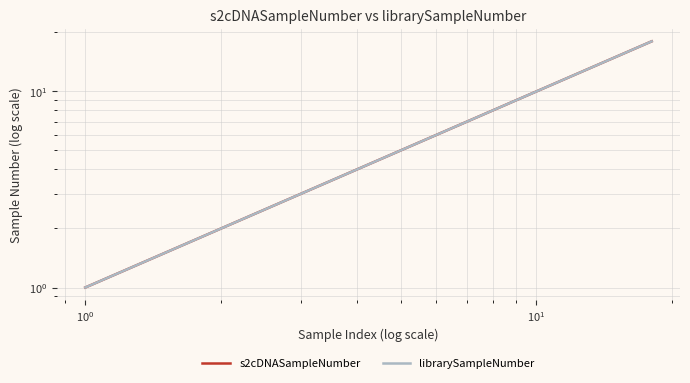

What is the difference between the maximum and second lowest values in the s2cDNASampleNumber series?

16